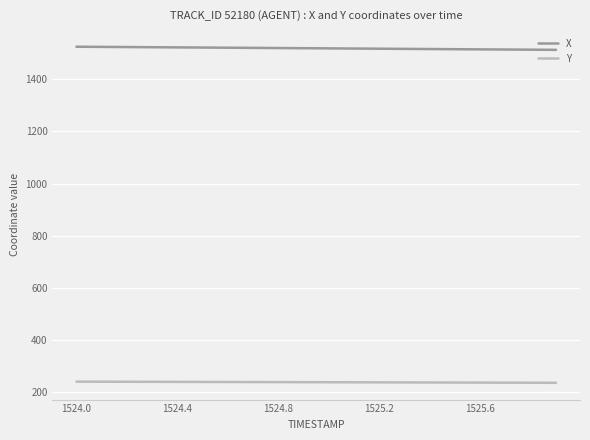

What is the minimum value shown in the chart?

237.1